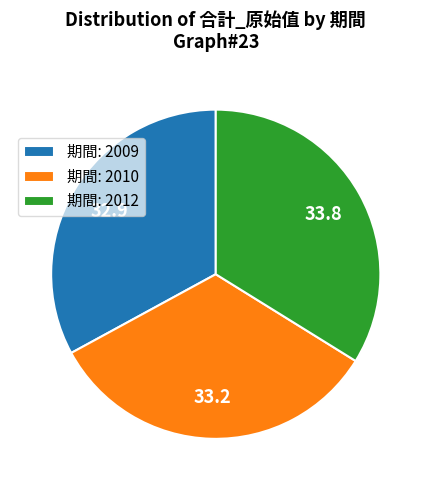

What is the largest slice in the pie chart?

期間: 2012